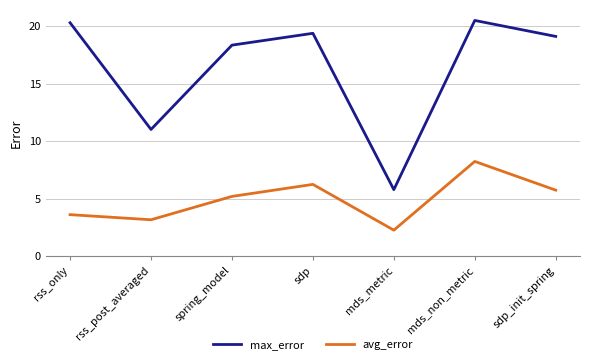

How many series are shown in this chart?

2